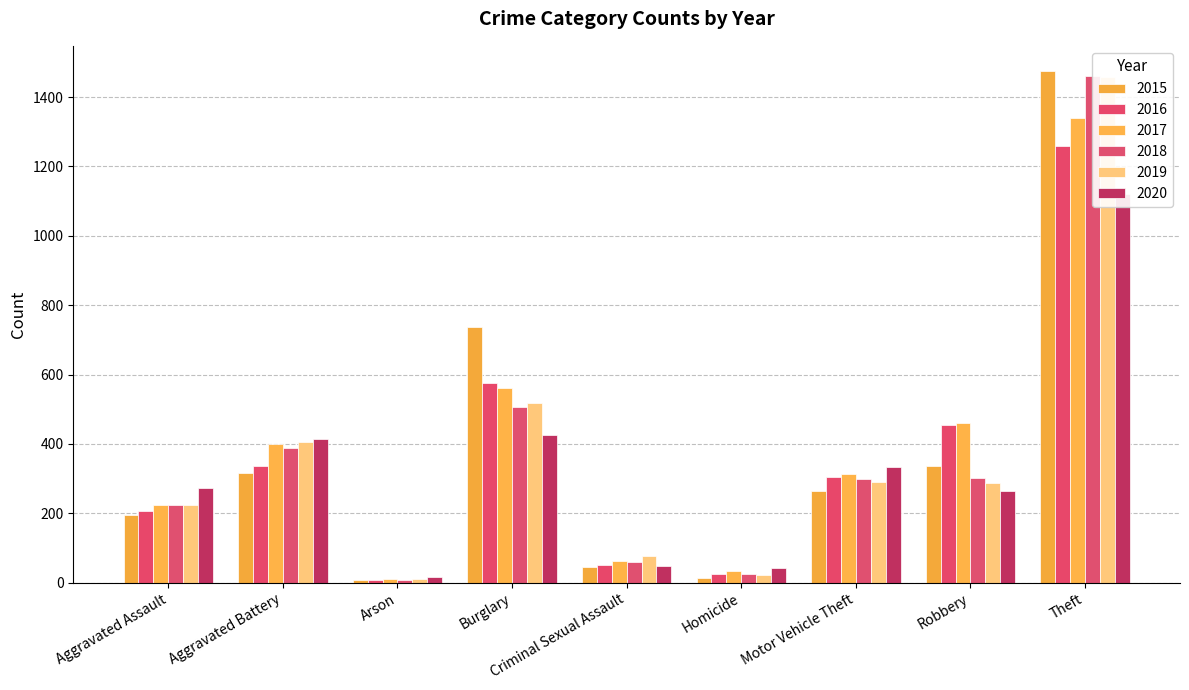

Where does the 2020 series first go above 273?

Aggravated Battery